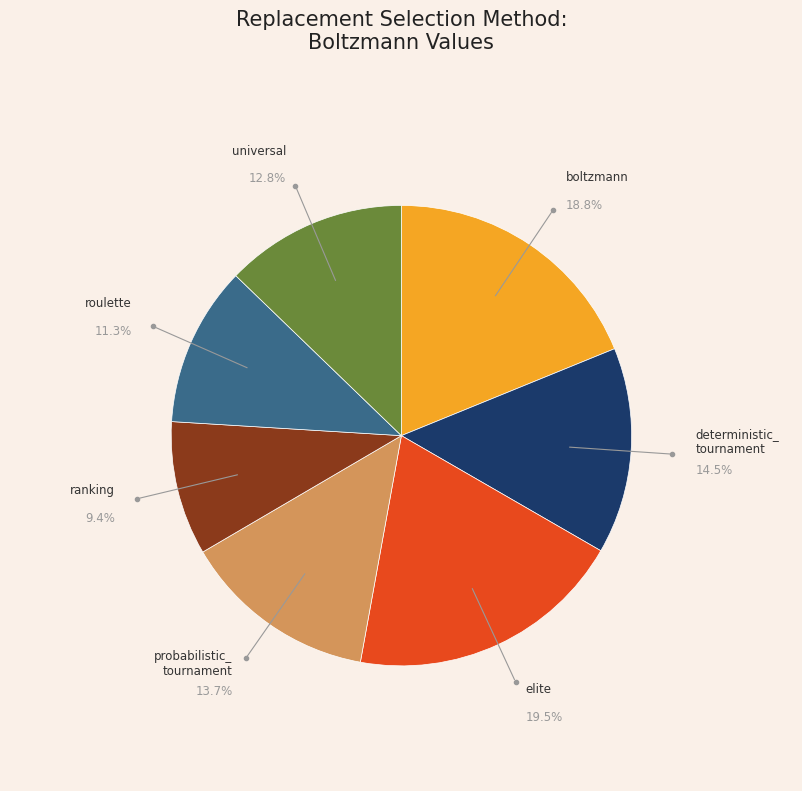

Is there a majority slice in this chart?

No